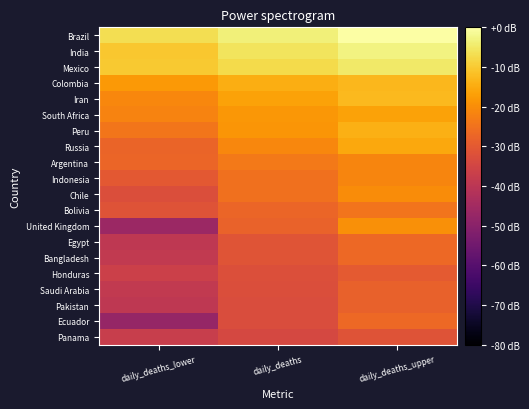

What is the difference between the highest and lowest values at daily_deaths?

30.7